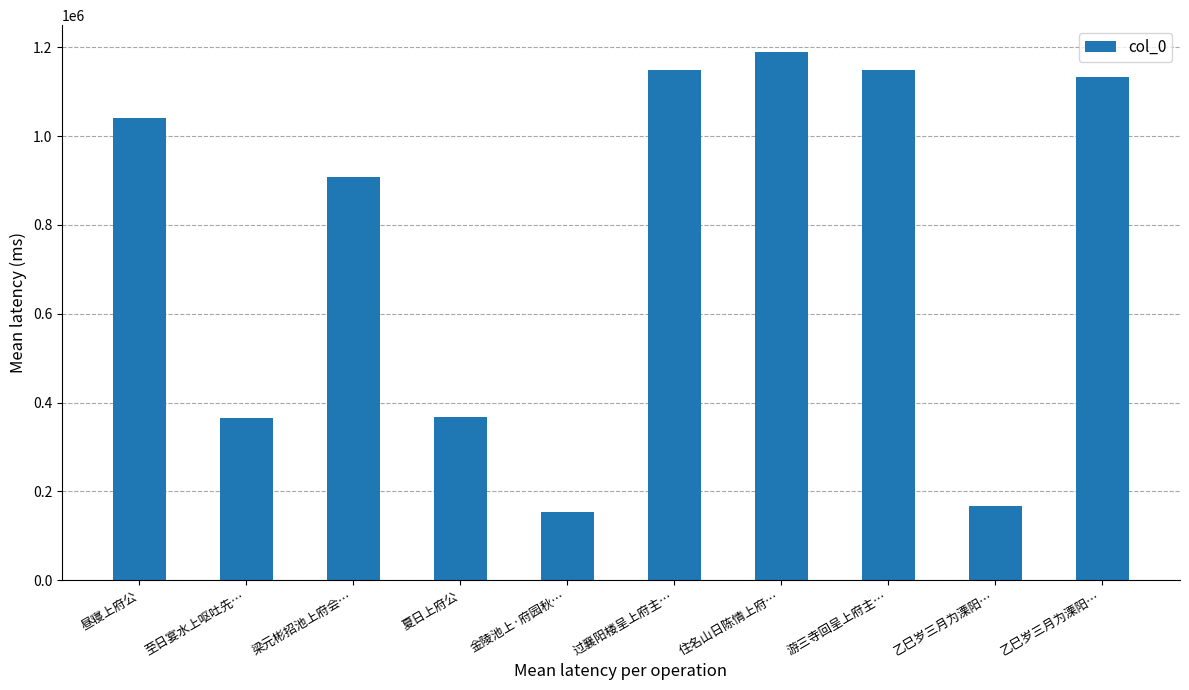

Reading left to right, extract all data points from this chart.

昼寝上府公=1040974	至日宴水上呕吐先…=366333	梁元彬招池上府会…=906882	夏日上府公=366738	金陵池上·府园秋…=153718	过襄阳楼呈上府主…=1149328	住名山日陈情上府…=1190174	游三寺回呈上府主…=1149446	乙巳岁三月为溧阳…=167161	乙巳岁三月为溧阳…=1133304